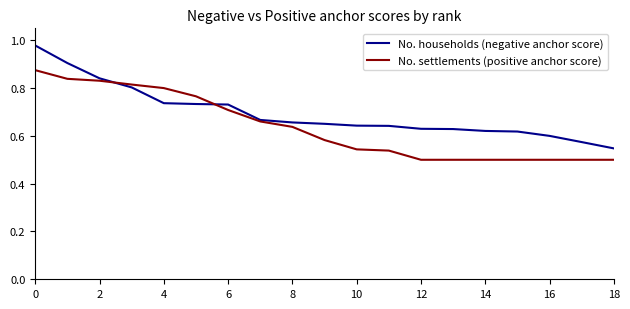

What are all the series names shown in the legend?

No. households (negative anchor score), No. settlements (positive anchor score)